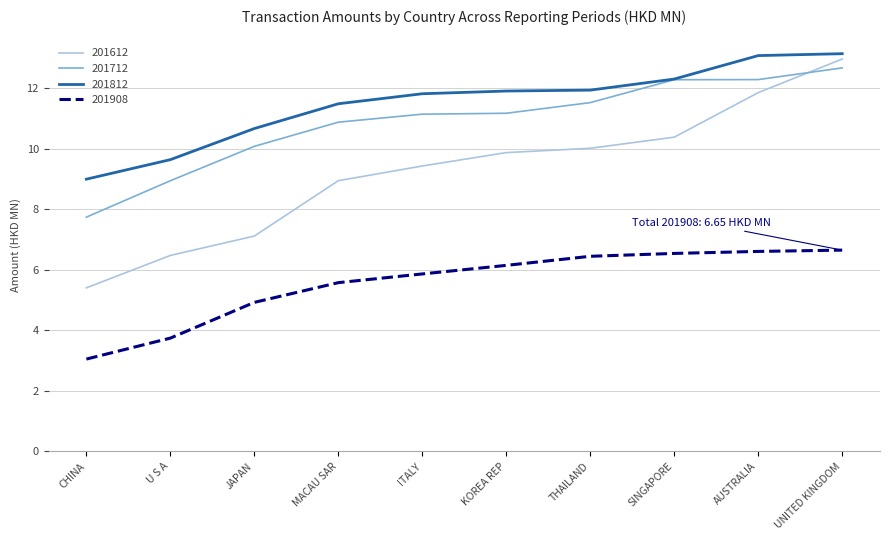

Rank the categories by 201612 value from lowest to highest.

CHINA, U S A, JAPAN, MACAU SAR, ITALY, KOREA REP, THAILAND, SINGAPORE, AUSTRALIA, UNITED KINGDOM